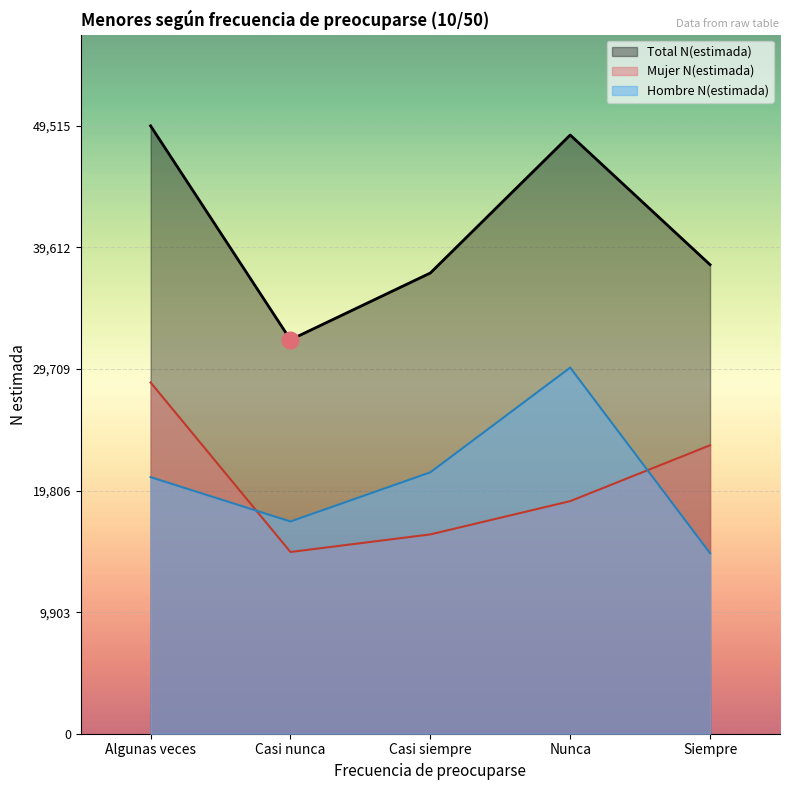

True or false: Total N(estimada) and Mujer N(estimada) intersect in this chart.

False